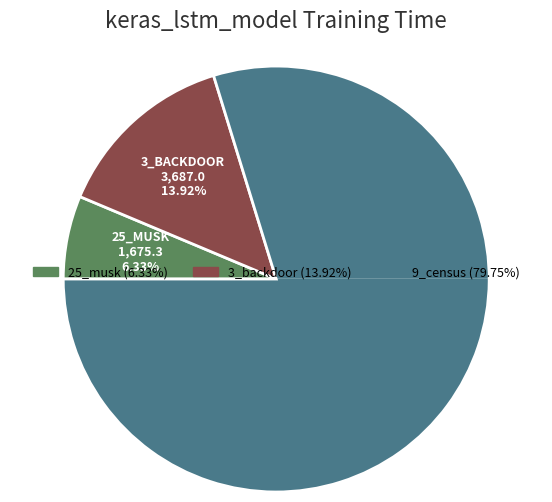

Approximately how many times larger is the value at 3_backdoor compared to 25_musk?

2.2